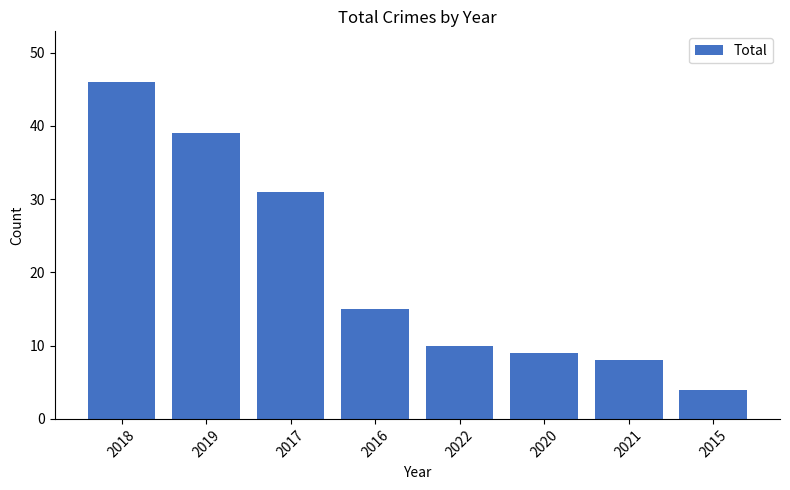

Count the number of categories in the chart.

8